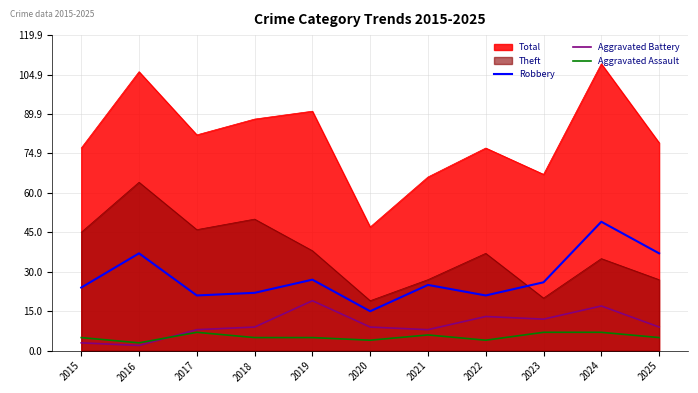

How many categories are shown in the chart?

11